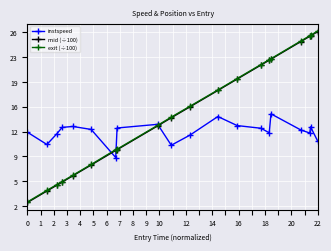

Reading left to right, extract all data points from this chart.

instspeed: 12.2	10.5	11.9	12.9	13.0	12.6	8.7	12.8	13.3	10.4	11.8	14.4	13.1	12.7	12.1	14.7	12.5	12.1	12.9	10.9
mid (÷100): 2.5	4.1	4.9	5.3	6.2	7.7	9.7	9.8	13.1	14.2	15.7	18.0	19.5	21.5	22.2	22.3	24.7	25.5	25.5	26.1
exit (÷100): 2.6	4.2	4.9	5.4	6.2	7.7	9.8	9.8	13.1	14.3	15.8	18.0	19.6	21.6	22.2	22.4	24.8	25.5	25.6	26.2